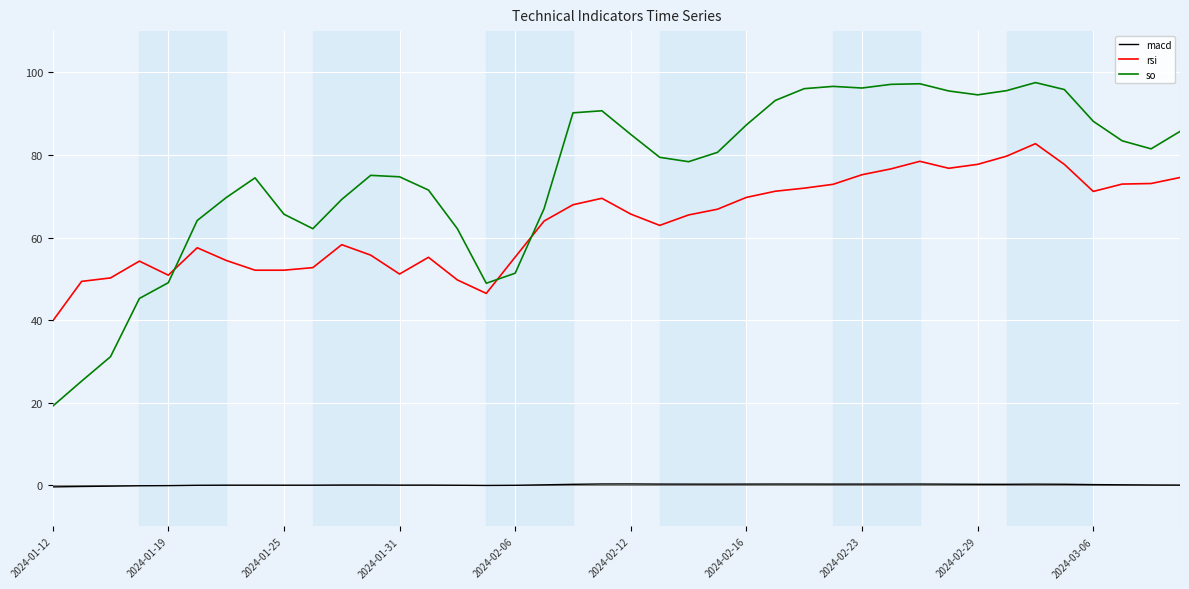

Which series has the largest total across all categories?

so